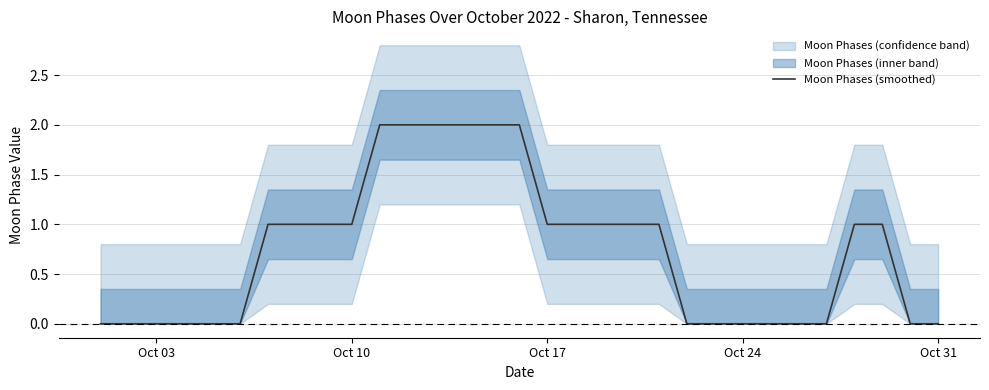

True or false: Moon Phases (smoothed) has a value of 0 at Oct 03.

True